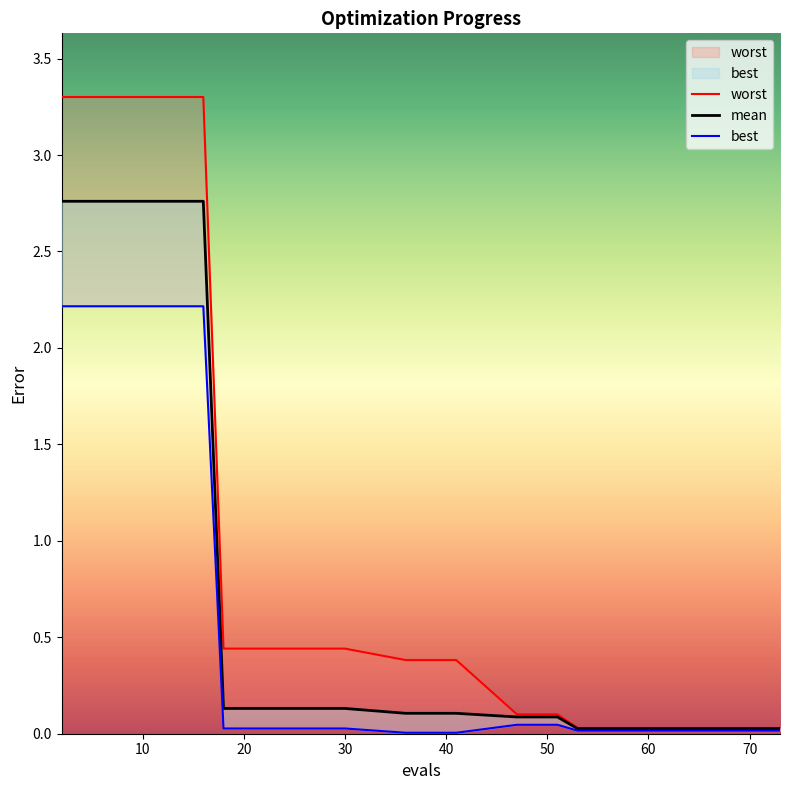

How many lines are shown in the chart?

3